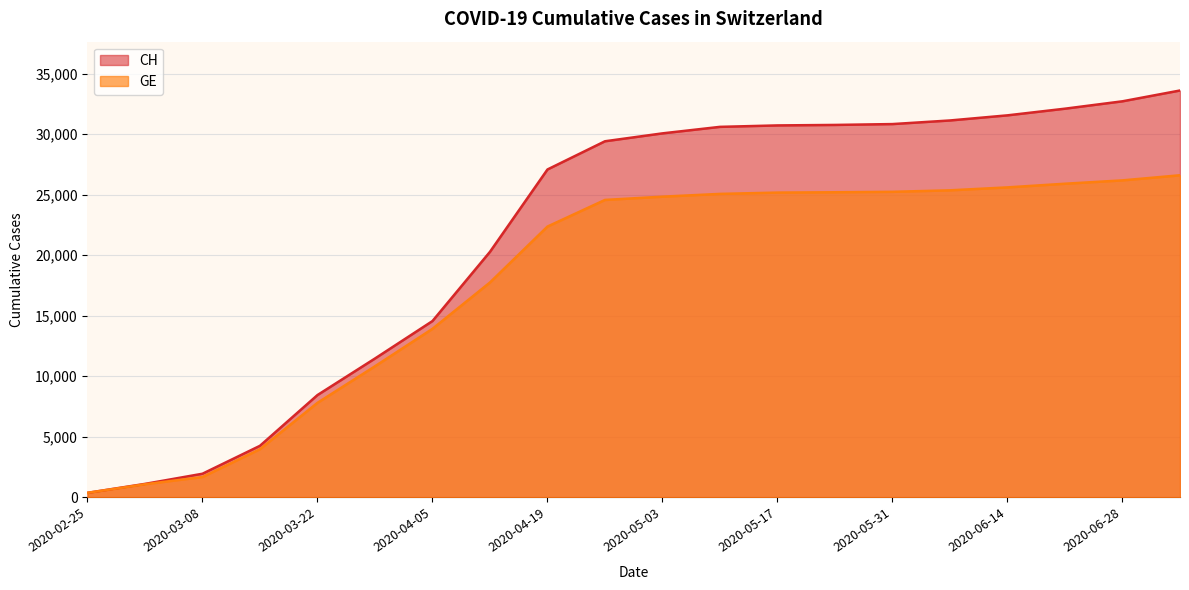

Reading right to left, list all the values displayed in this chart.

CH: 33600	32708	32098	31548	31125	30827	30756	30716	30597	30060	29407	27078	20278	14561	11467	8449	4259	1952	1113	375
GE: 26600	26178	25901	25599	25356	25233	25196	25169	25061	24832	24563	22364	17747	13919	10825	7807	3978	1681	1083	375